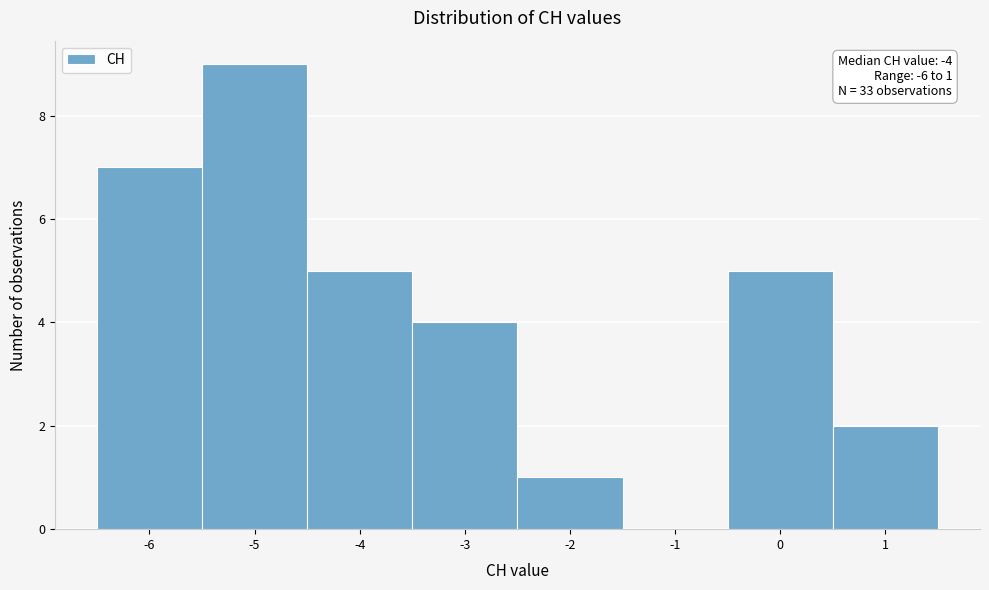

Which range on the x-axis has the tallest bar?

-5.5 to -4.5